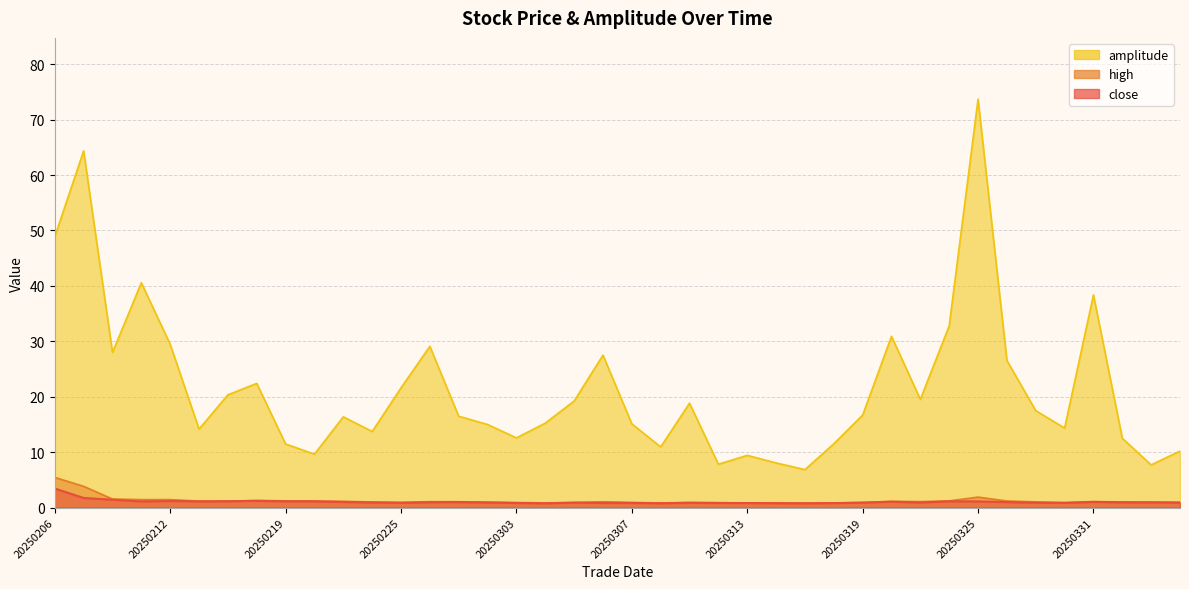

How many data points does each series have?

40